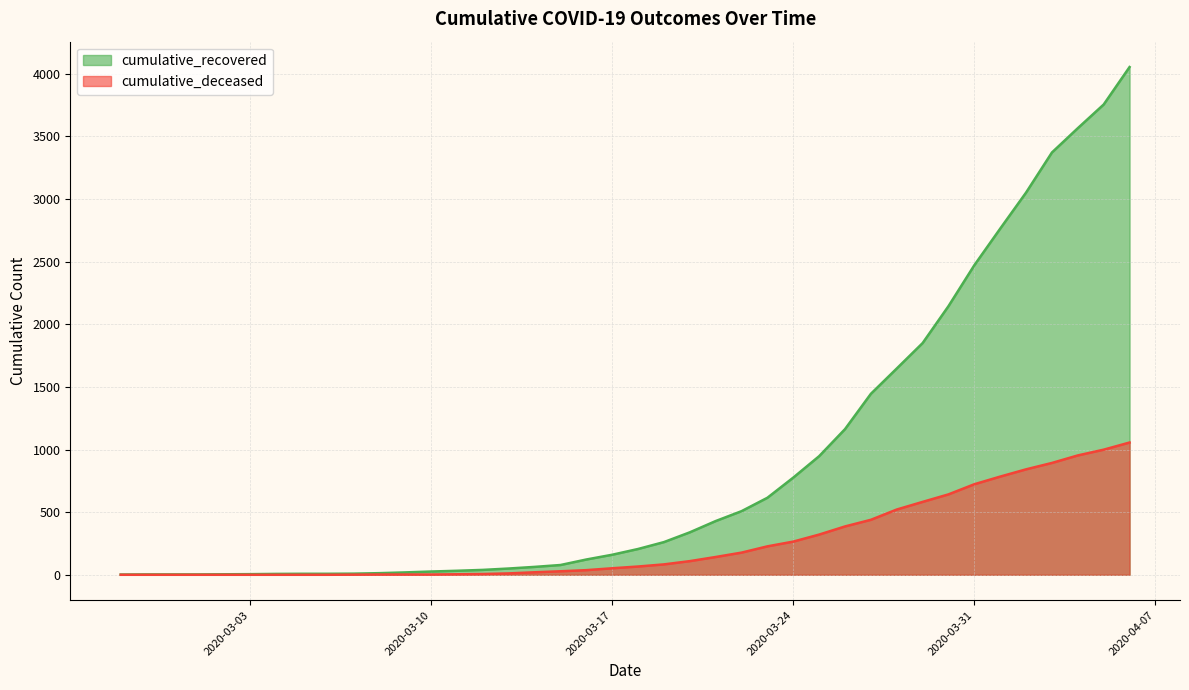

What is the total value across all series at 2020-03-13?

61